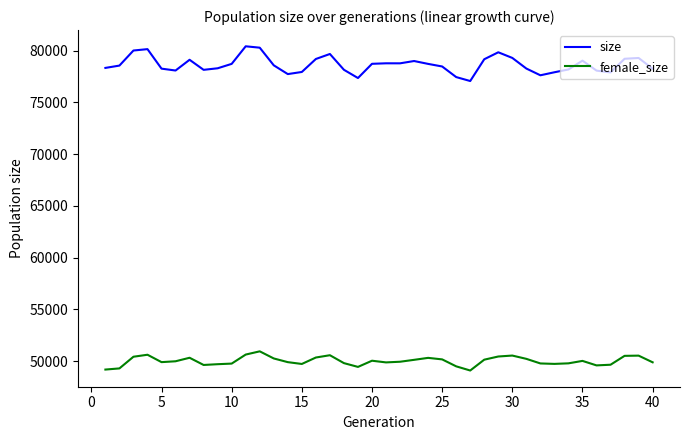

Rank the series by their maximum value, from lowest to highest.

female_size, size